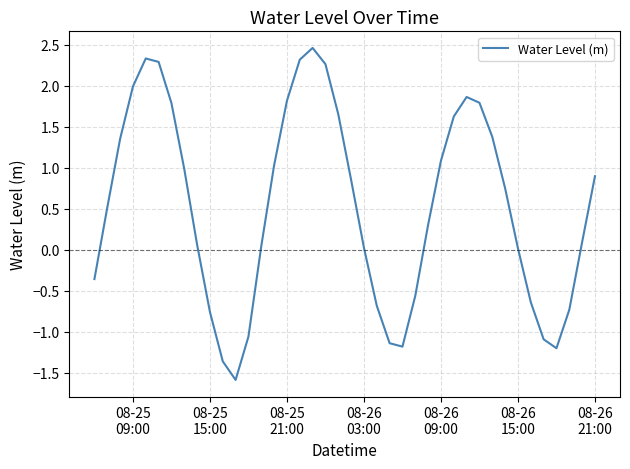

What is the smallest value displayed?

-1.6